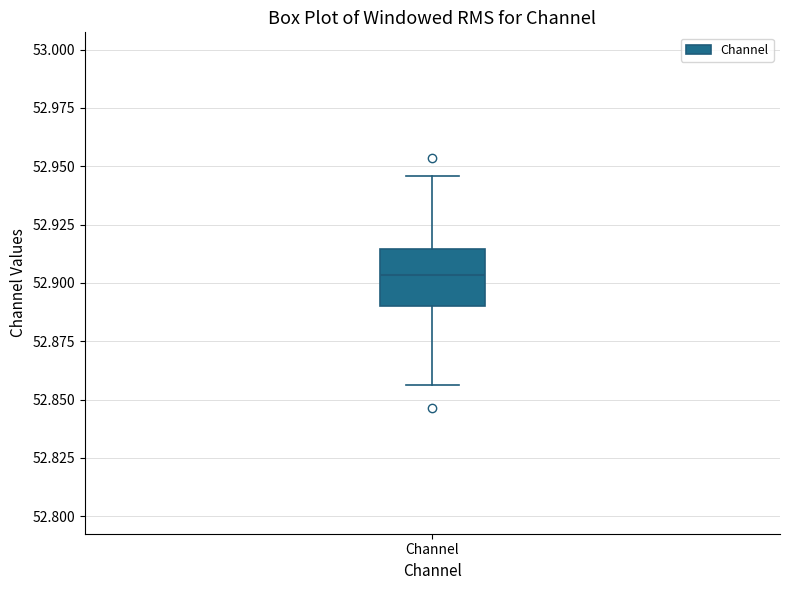

Transcribe this box plot: give where the median line is, the range the box spans, and where the two whiskers end, as read against the y-axis. The values are not printed on the chart, so give them approximately, as read against the axis.

median 52.905, box 52.890 to 52.915, whiskers 52.855 to 52.945